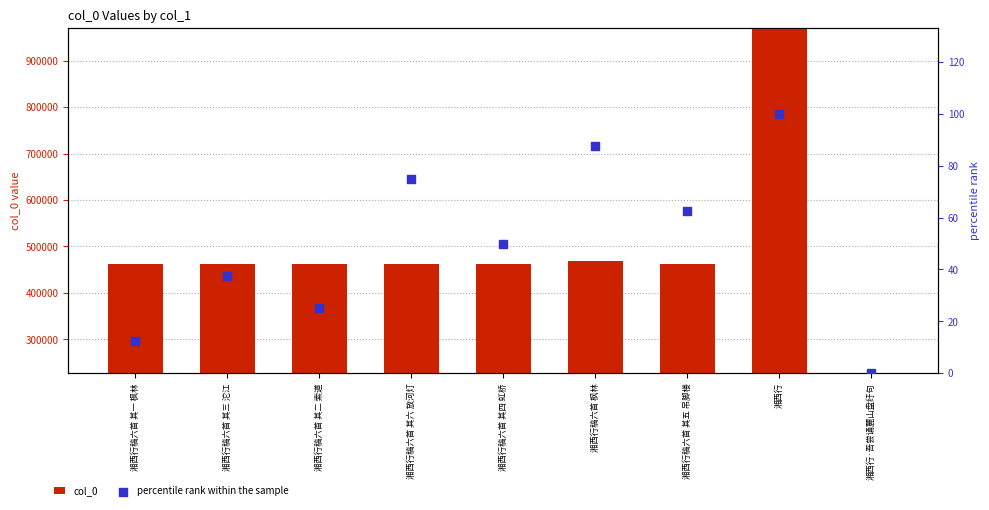

What is the total value across all series at 湘西行稿六首 其五 吊脚楼?

462957.5